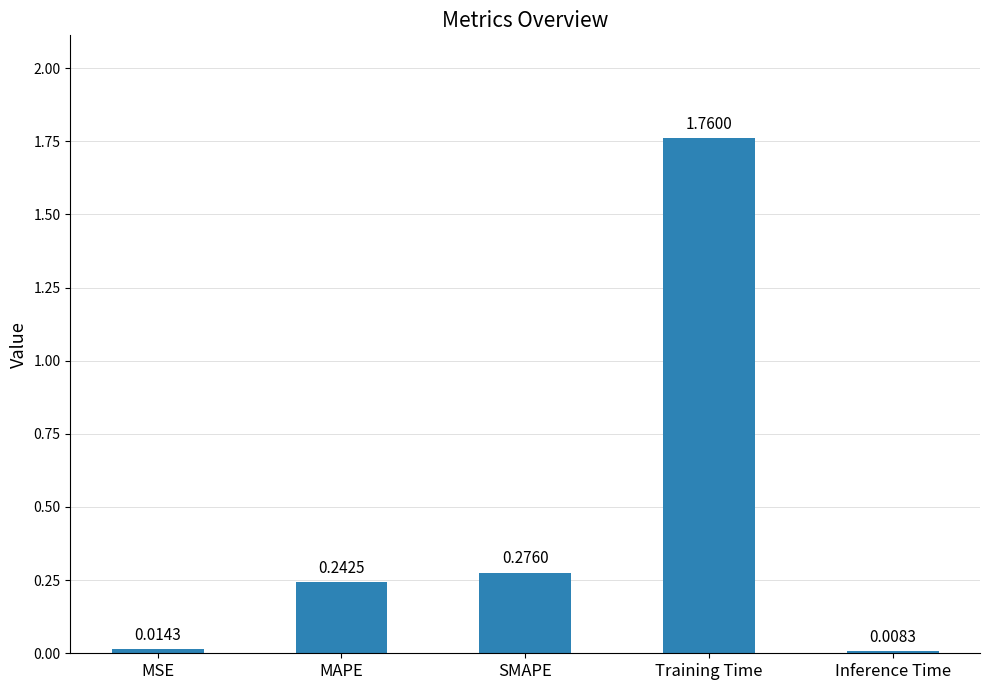

What is the label of the 5th bar from the right?

MSE